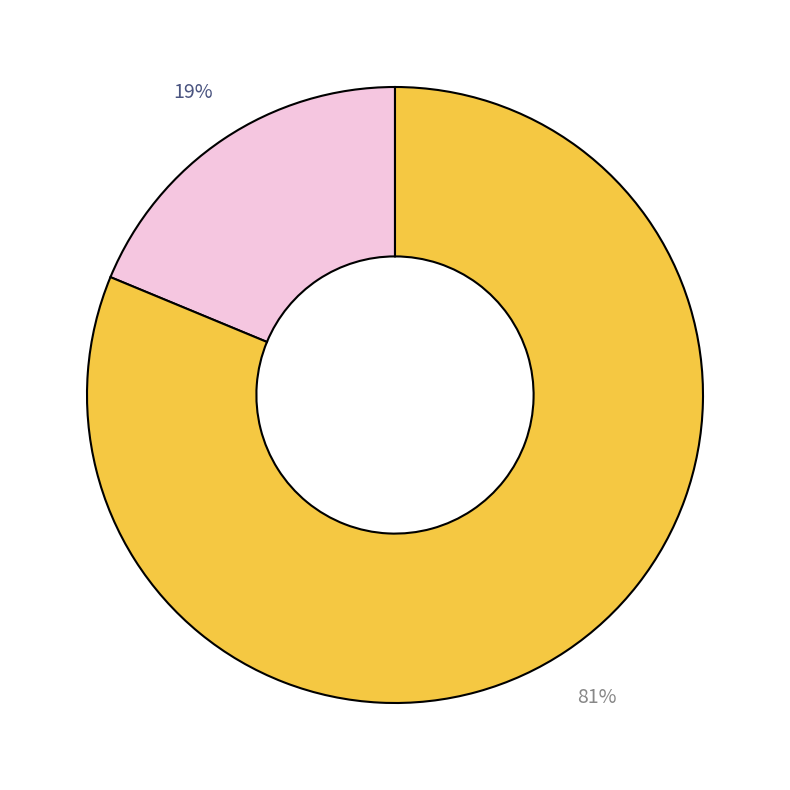

To the nearest percent, what is the difference between the largest and smallest slice percentages?

62%